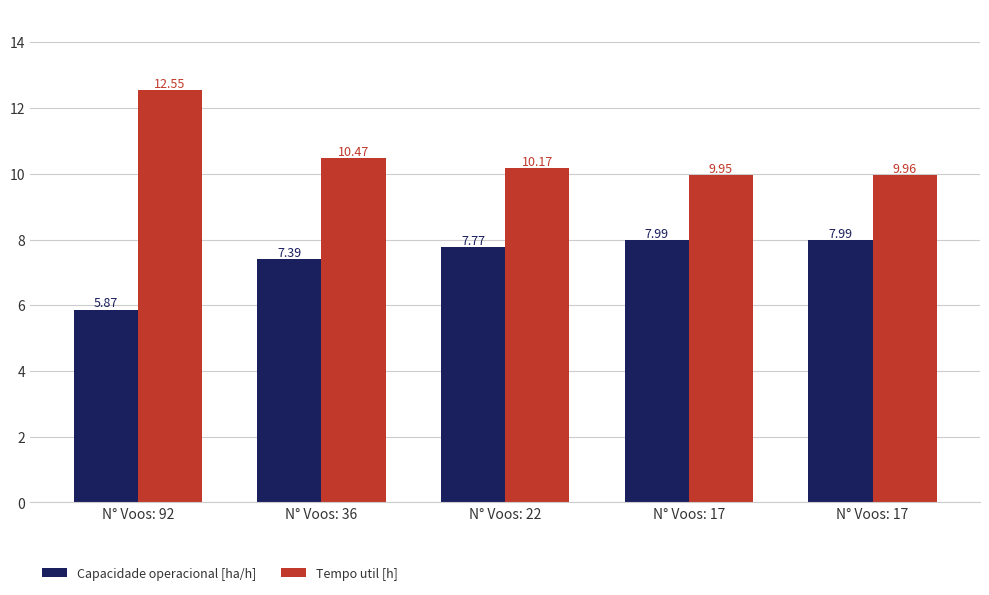

What is the total value across all series at N° Voos: 17?

17.9